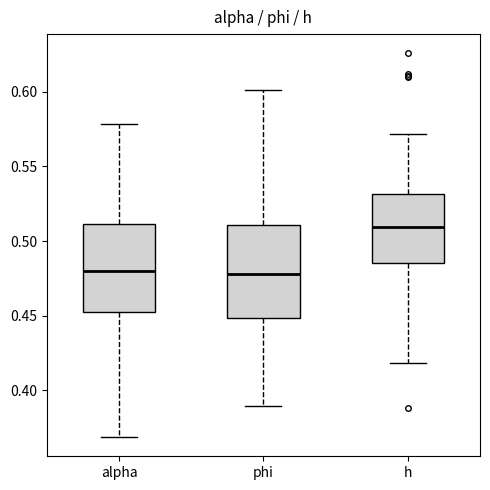

Reading left to right, transcribe this box plot: for each box, give where its median line is, the range the box spans, and where its two whiskers end, as read against the y-axis. The values are not printed on the chart, so give them approximately, as read against the axis.

alpha: median 0.480, box 0.450 to 0.510, whiskers 0.370 to 0.580
phi: median 0.480, box 0.450 to 0.510, whiskers 0.390 to 0.600
h: median 0.510, box 0.485 to 0.530, whiskers 0.420 to 0.570